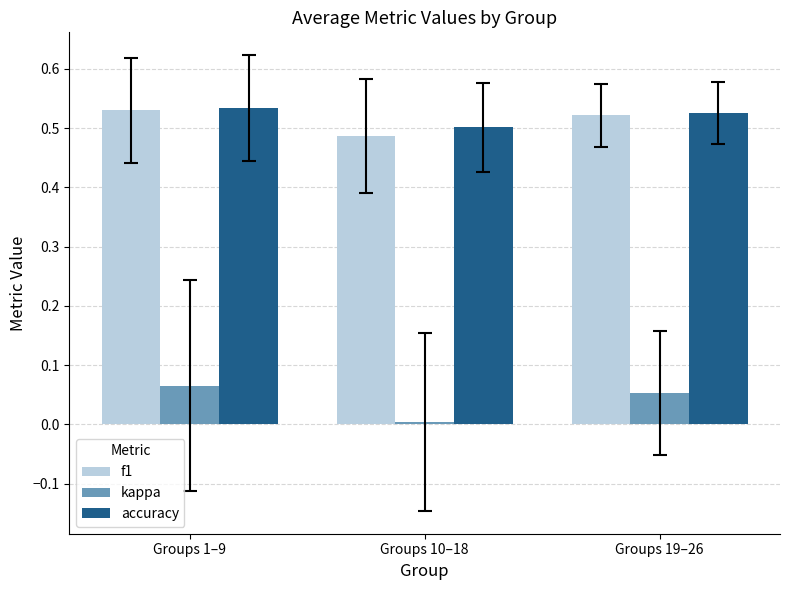

The value of kappa at Groups 10–18 is 0.0. True or false?

True